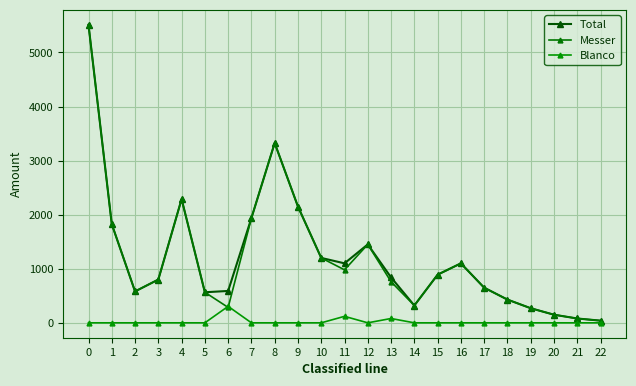

What is the sum of all Blanco values?

504.8